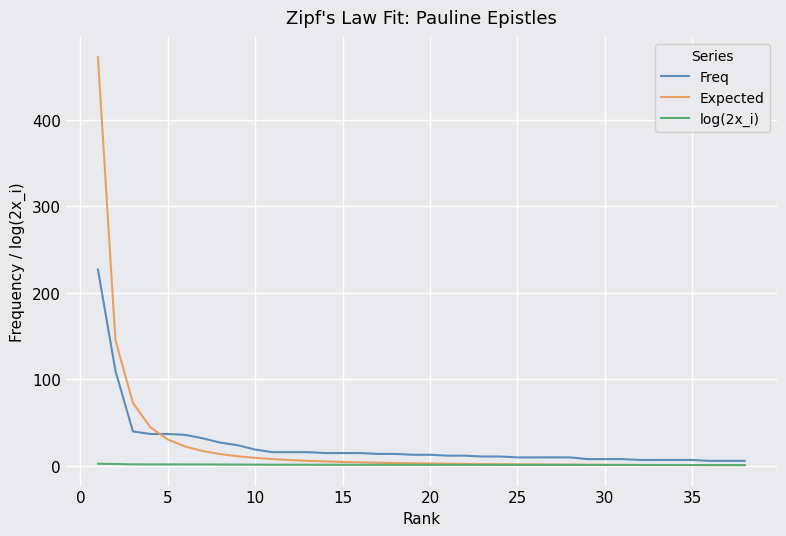

Does the chart have visible grid lines?

Yes